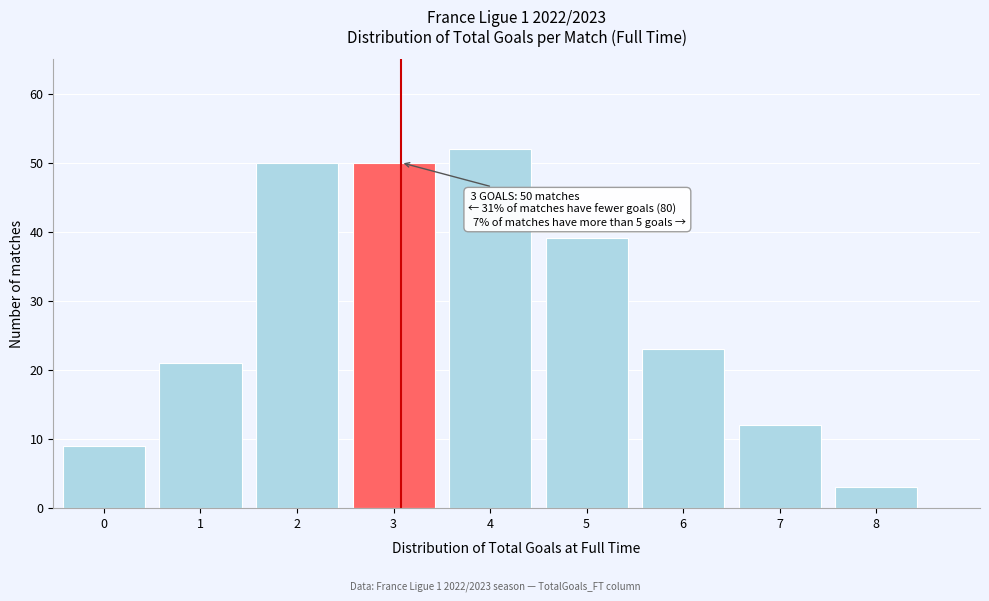

Reading right to left, what are all the values shown in this chart?

3	12	23	39	52	50	50	21	9